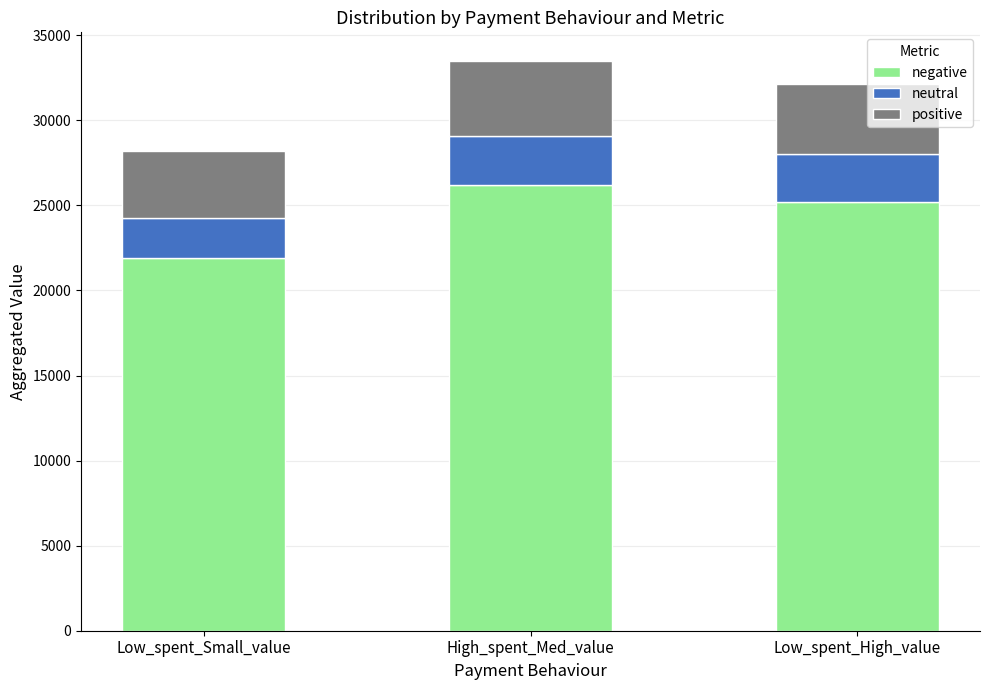

At which label is negative closest to 24049?

Low_spent_High_value